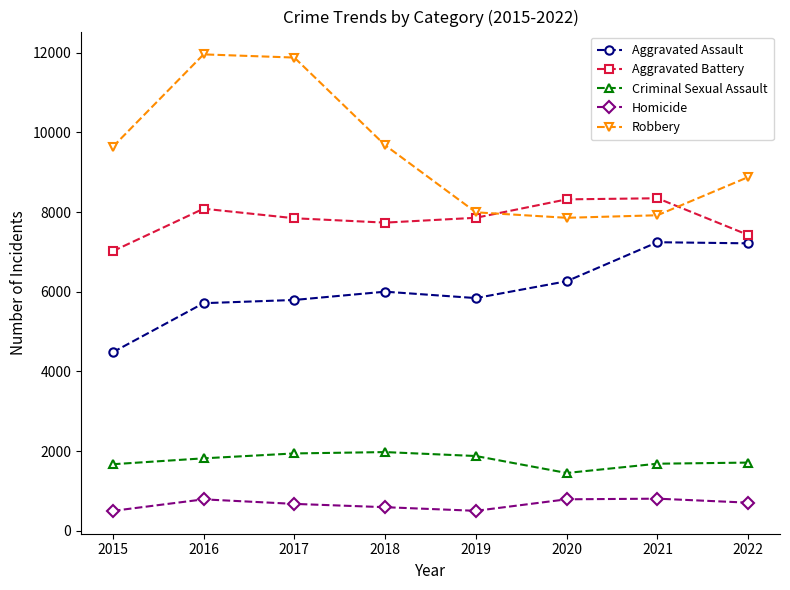

Where does the Homicide series first go above 703?

2016